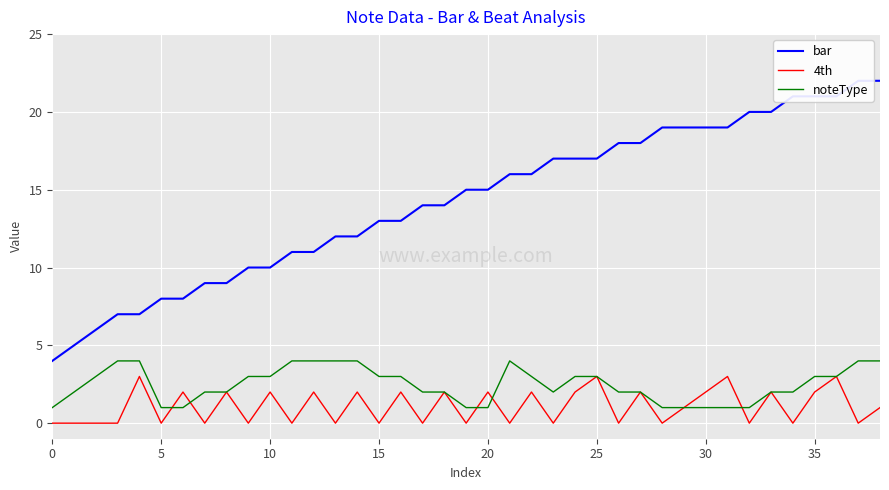

Which series has the largest total across all categories?

bar